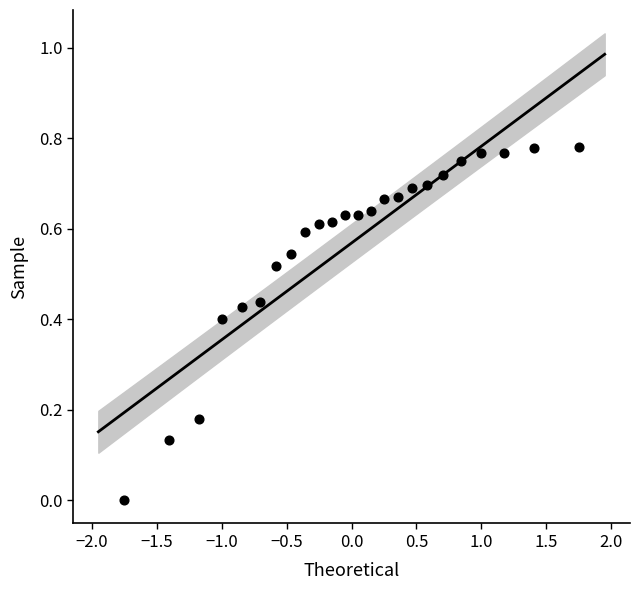

What is the range of X values (max minus min)?

3.5